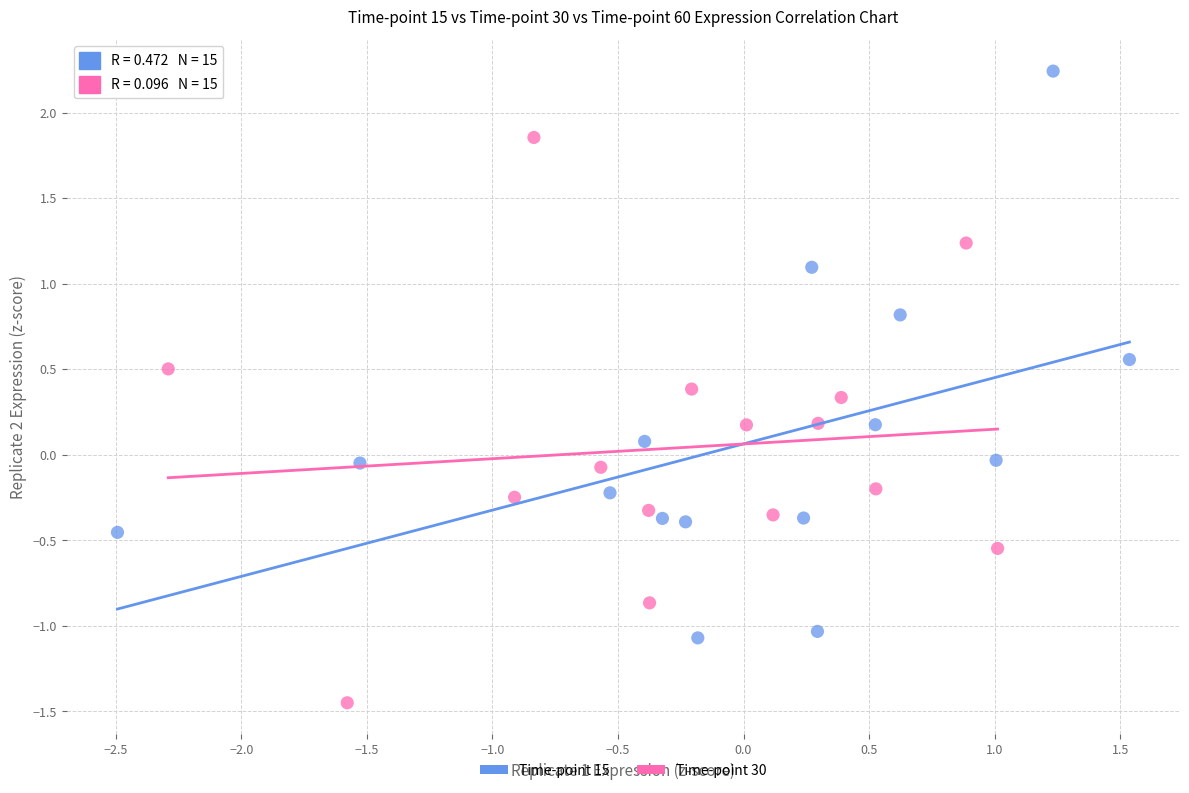

Which series reaches the minimum Y coordinate?

Time-point 30